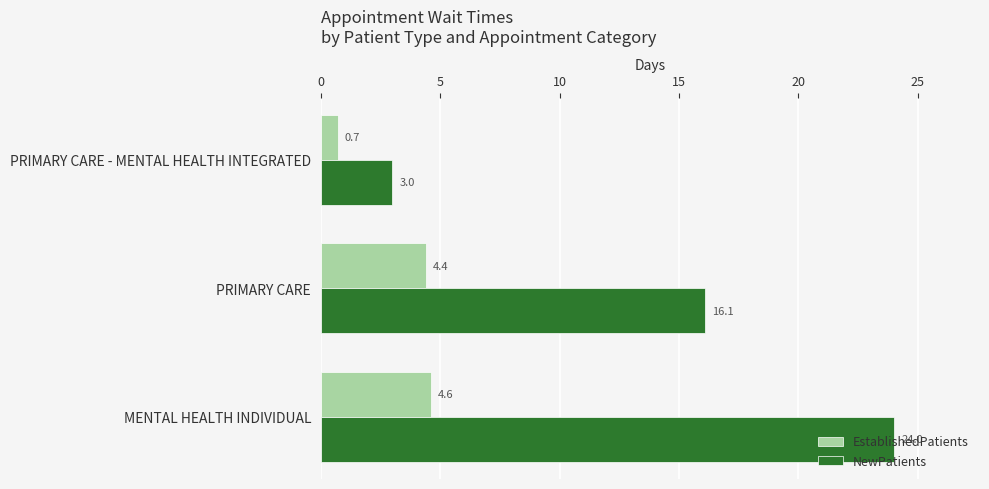

The NewPatients series shows 8.6 at MENTAL HEALTH INDIVIDUAL. True or false?

False